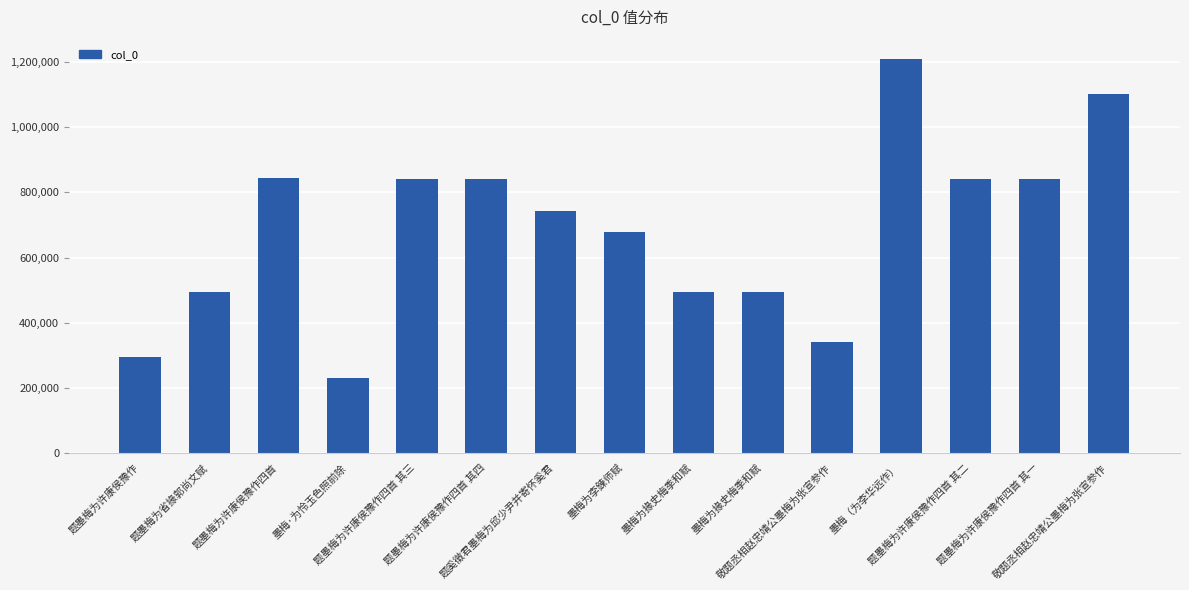

What is the label of the 15th bar from the right?

题墨梅为许康侯豫作